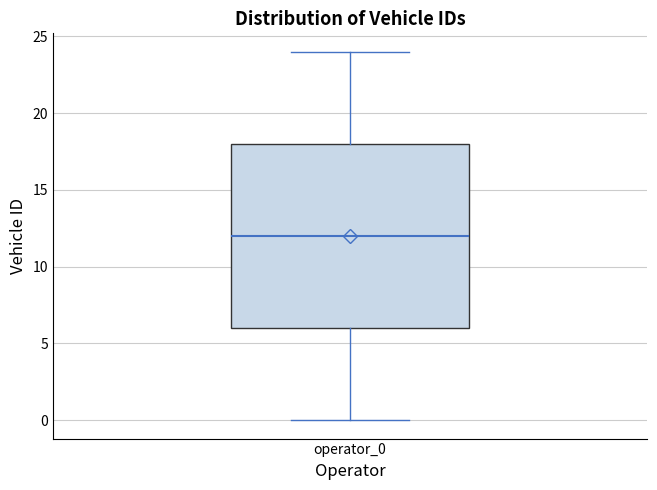

Transcribe this box plot: give where the median line is, the range the box spans, and where the two whiskers end, as read against the y-axis. The values are not printed on the chart, so give them approximately, as read against the axis.

median 12, box 6 to 18, whiskers 0 to 24